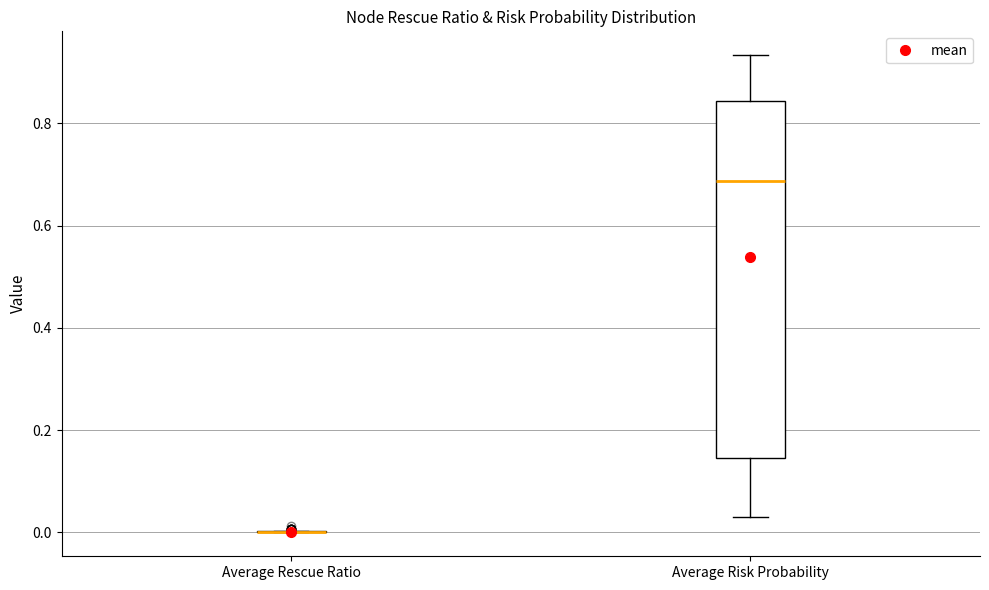

Reading left to right, transcribe this box plot: for each box, give where its median line is, the range the box spans, and where its two whiskers end, as read against the y-axis. The values are not printed on the chart, so give them approximately, as read against the axis.

Average Rescue Ratio: box collapsed to a line at 0.00, whiskers 0.00 to 0.00
Average Risk Probability: median 0.68, box 0.14 to 0.84, whiskers 0.04 to 0.94